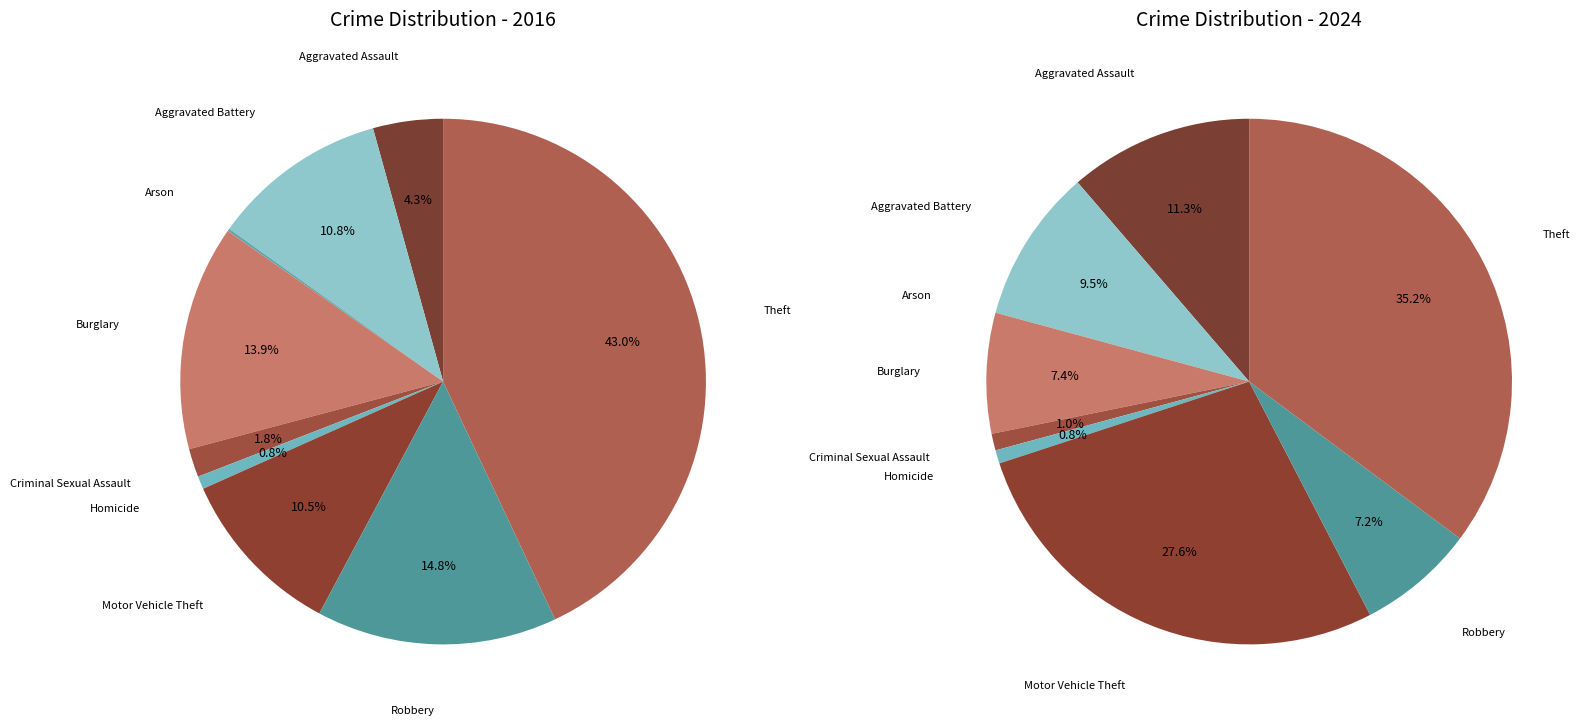

To the nearest percent, what portion does Theft represent?

35%